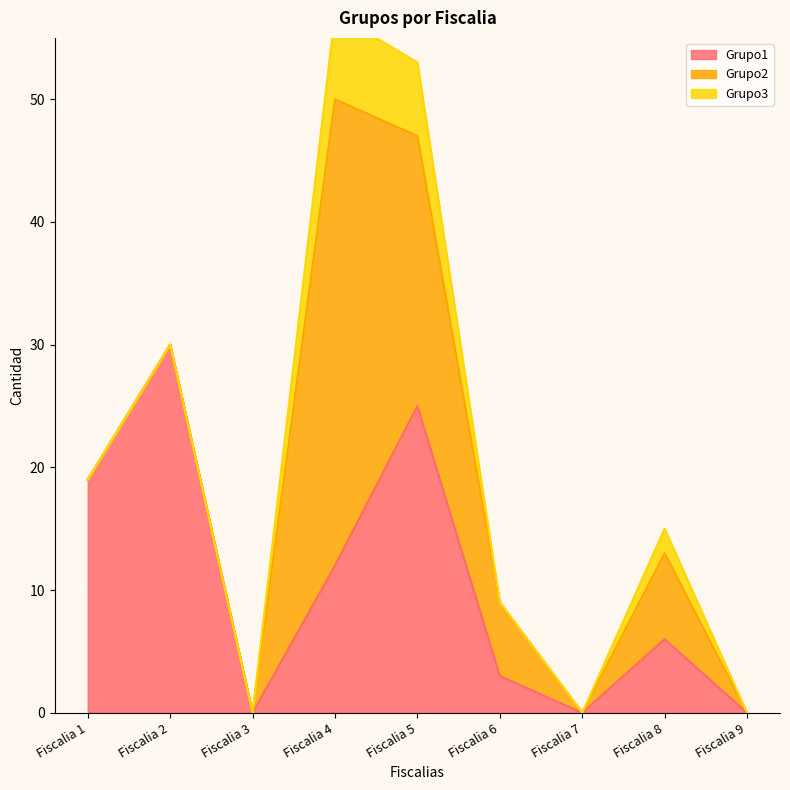

Which series changed the most between Fiscalia 3 and Fiscalia 4?

Grupo2